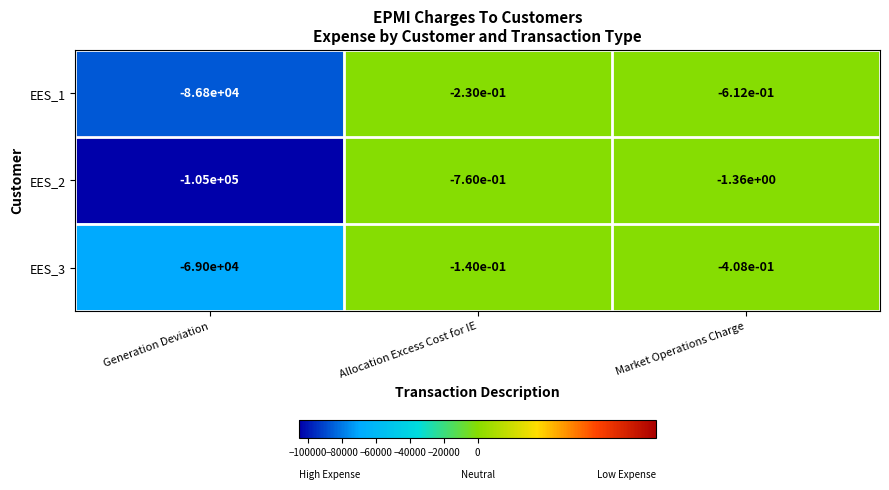

List the series in order of their overall mean, lowest first.

EES_2, EES_1, EES_3